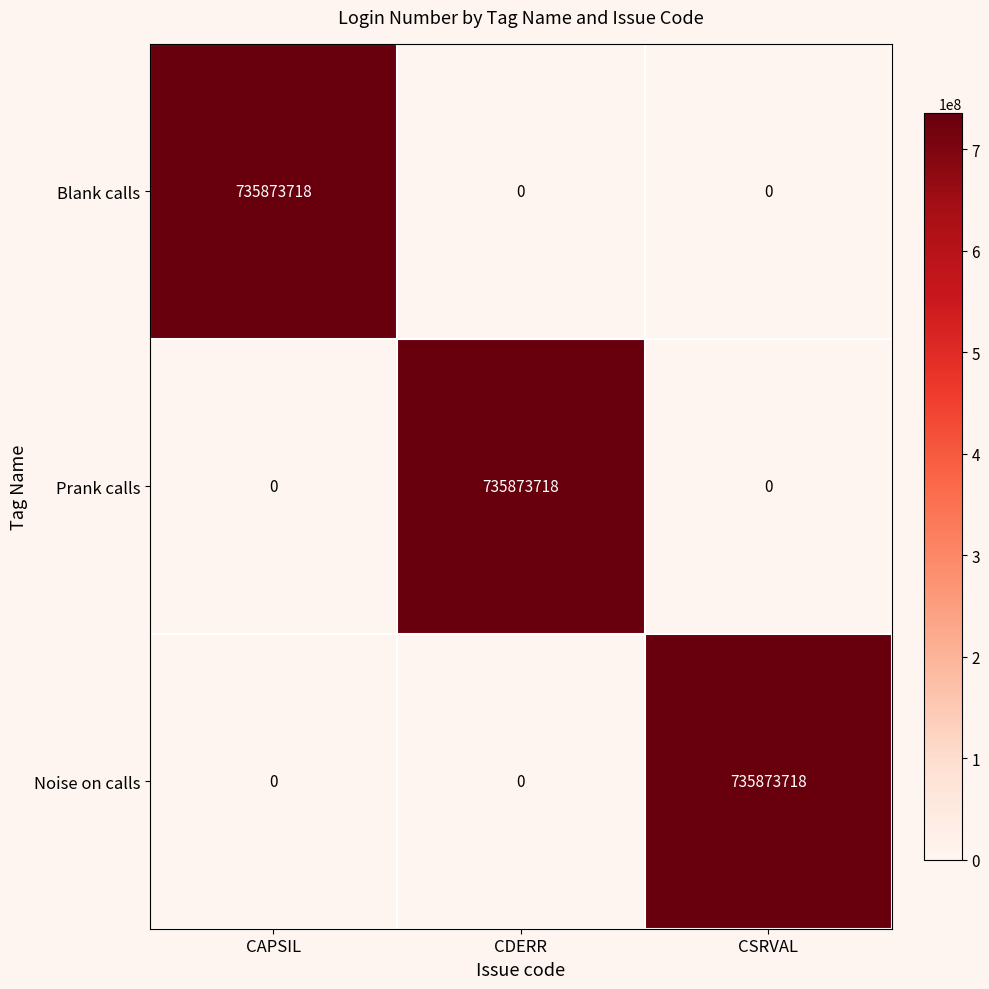

Reading left to right, what are all the values shown in this chart?

Blank calls: 735873718	0	0
Prank calls: 0	735873718	0
Noise on calls: 0	0	735873718